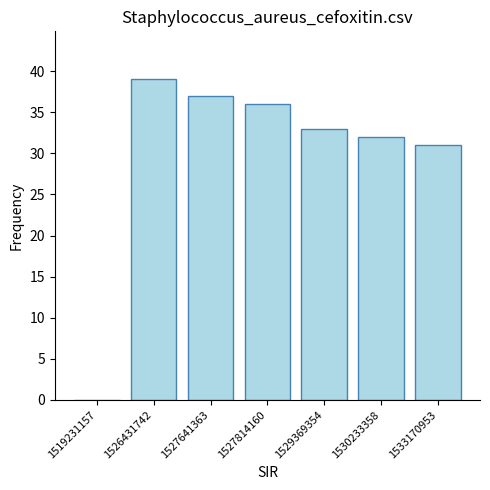

Is it true that the value at 1527641363 is 25?

False